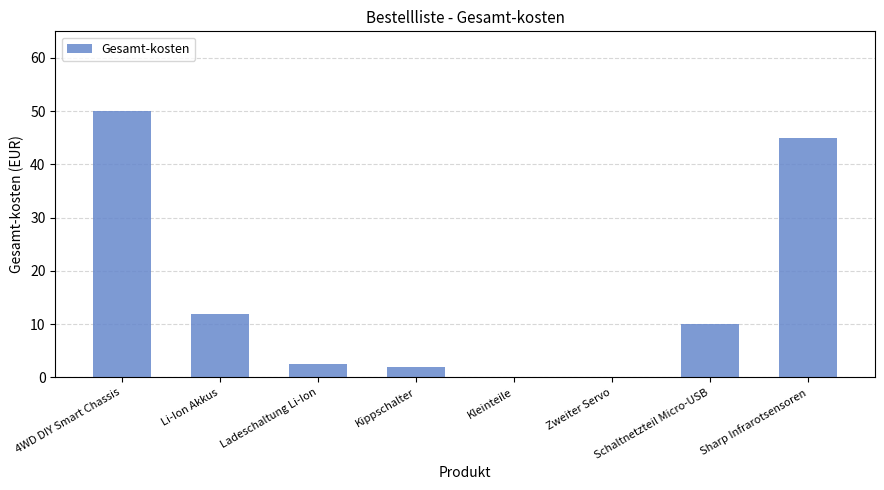

Between Ladeschaltung Li-Ion and Schaltnetzteil Micro-USB, which is larger?

Schaltnetzteil Micro-USB